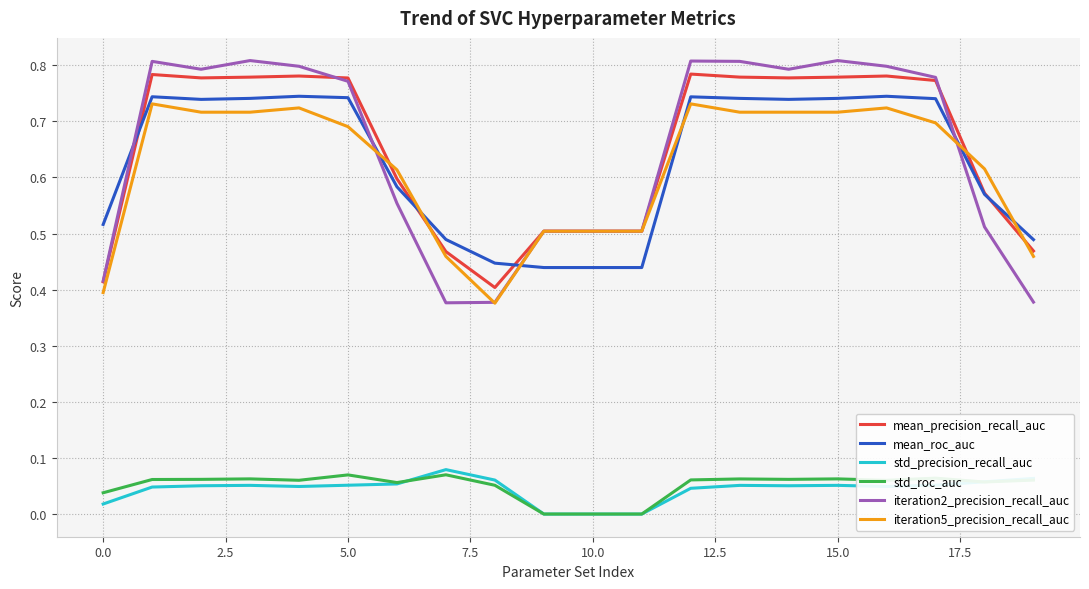

True or false: iteration5_precision_recall_auc and std_precision_recall_auc intersect in this chart.

False